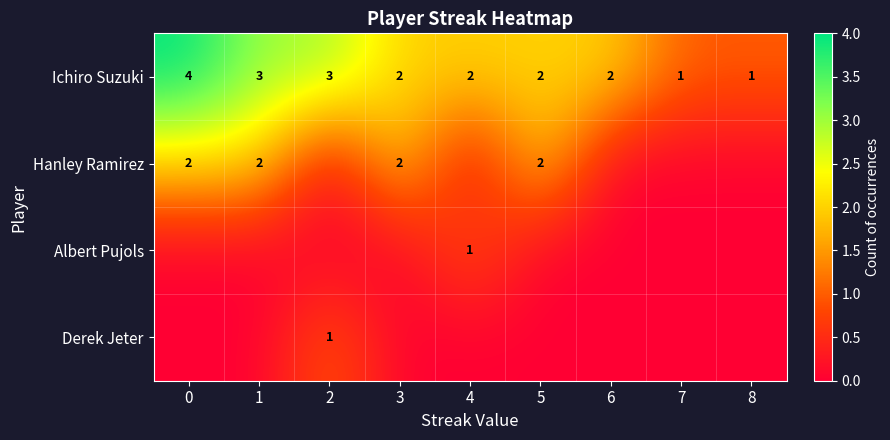

Rank the series at 4 from highest to lowest value.

row_0, row_2, row_1, row_3